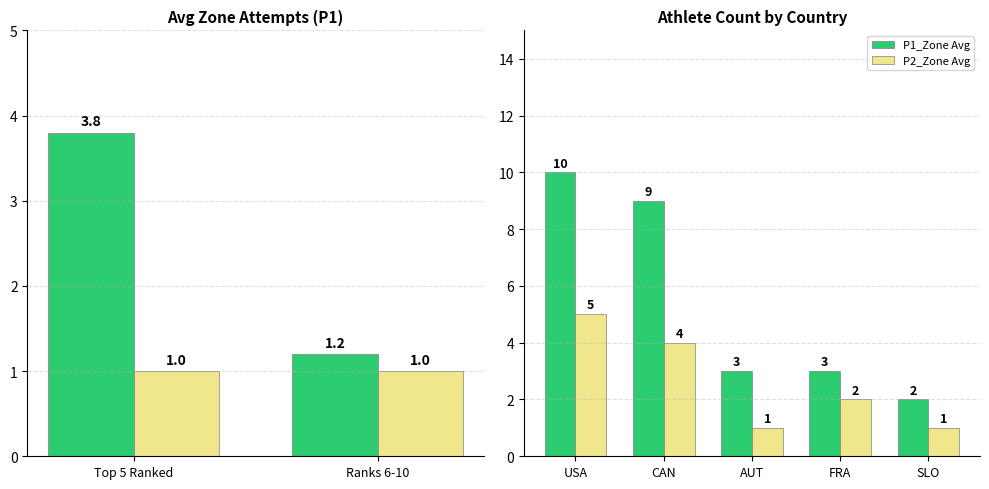

How many bars are there in total?

10